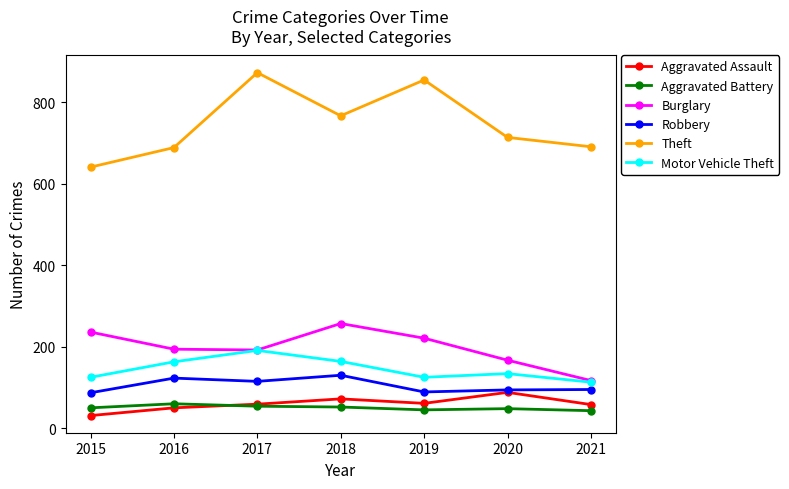

How many interior local peaks does the Theft series have?

2